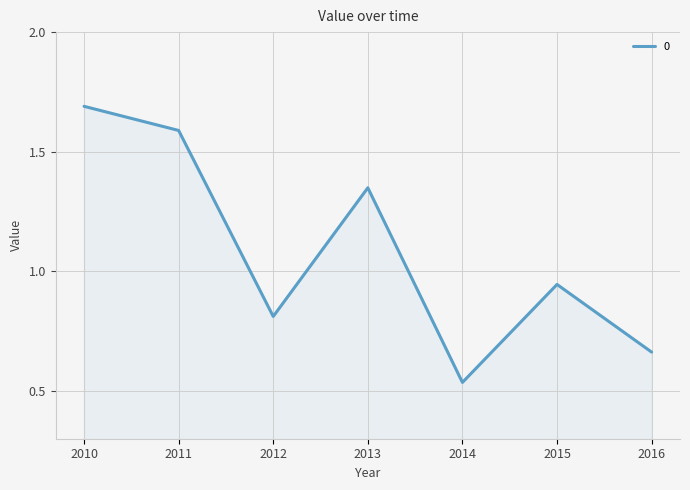

The chart shows a value of 0.9 at 2014. True or false?

False